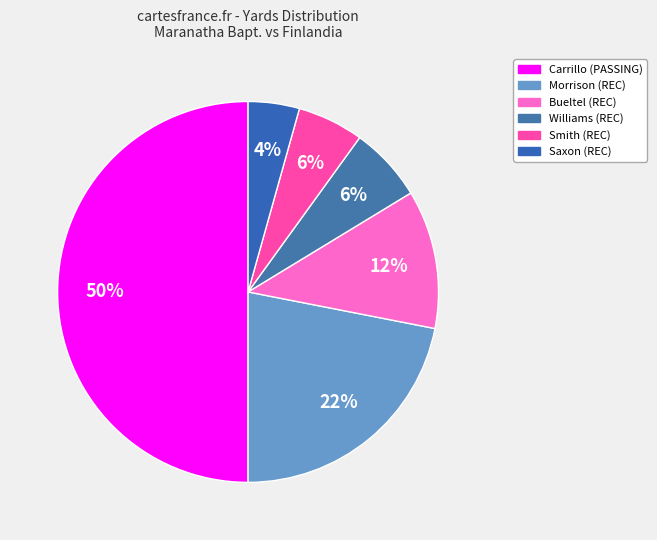

How many segments does this pie chart have?

6